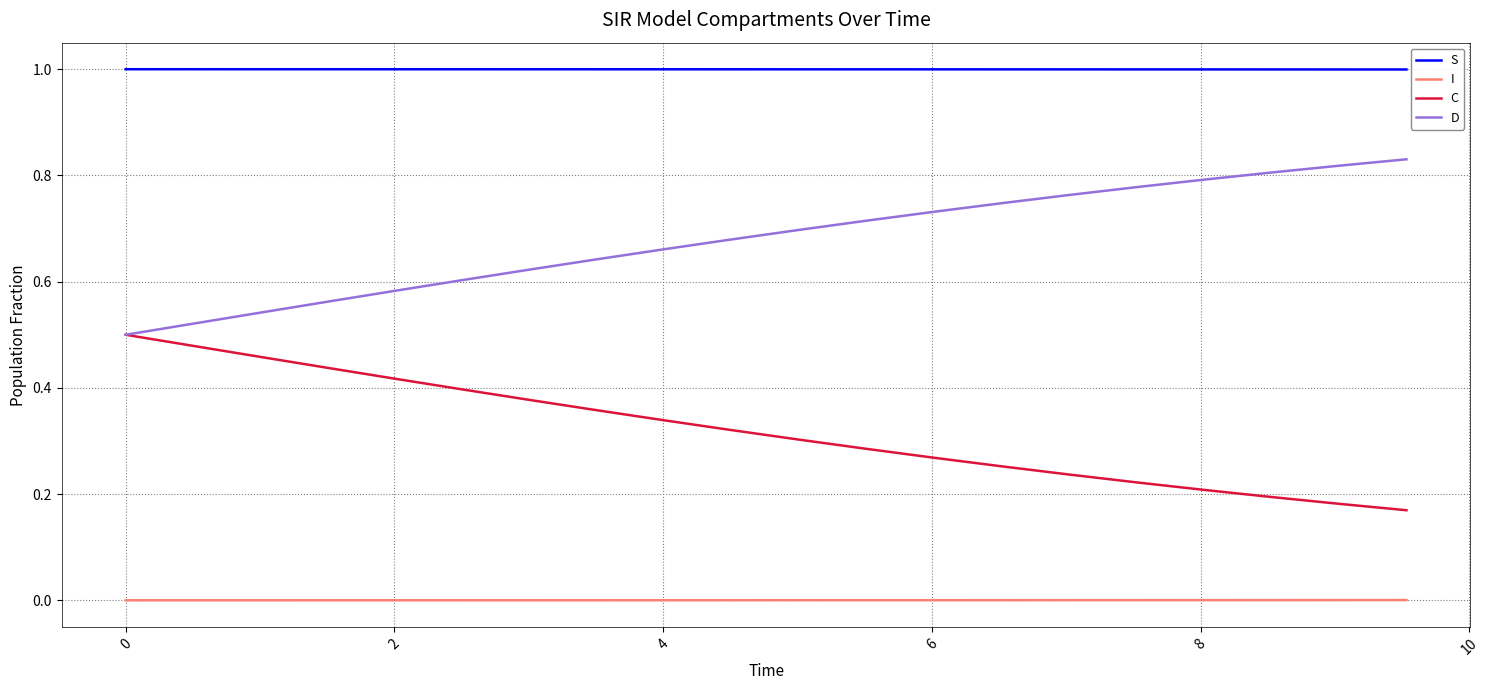

How many categories are shown in the chart?

20